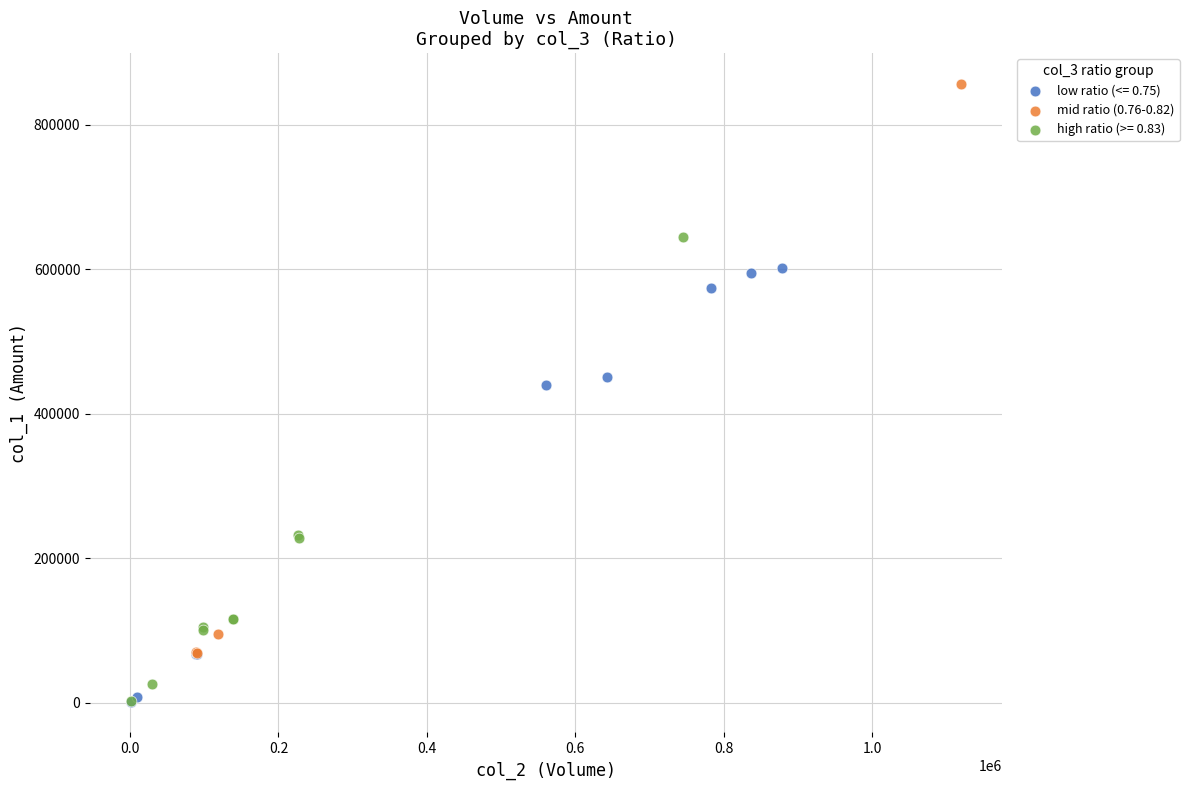

Which series contains the highest Y value?

mid ratio (0.76-0.82)